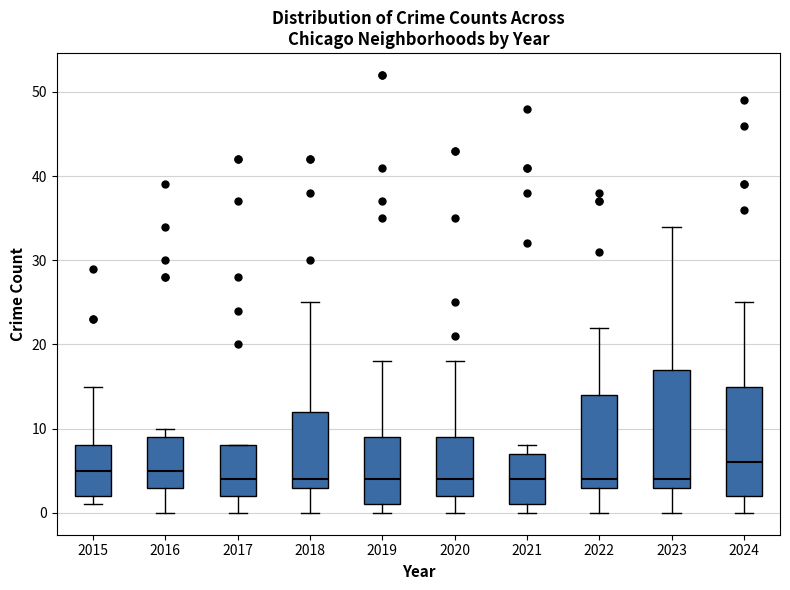

Comparing the boxes themselves (not the whiskers), which one is the tallest?

2023